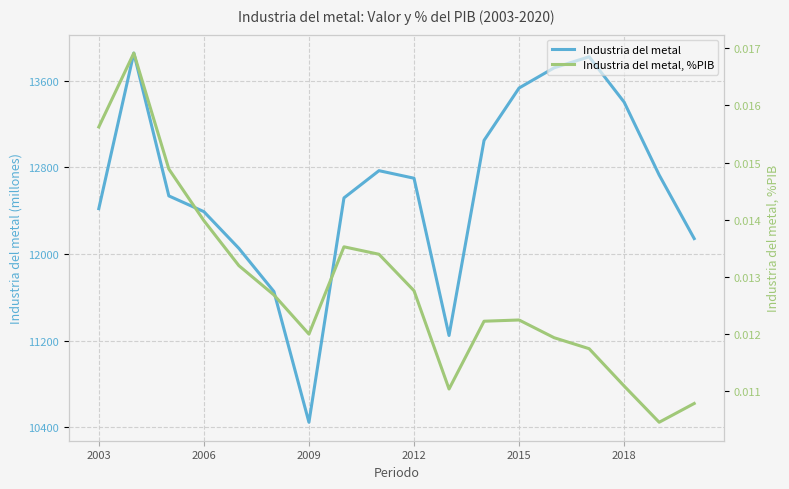

In Industria del metal, %PIB, how many points are higher than both neighbors (excluding endpoints)?

3